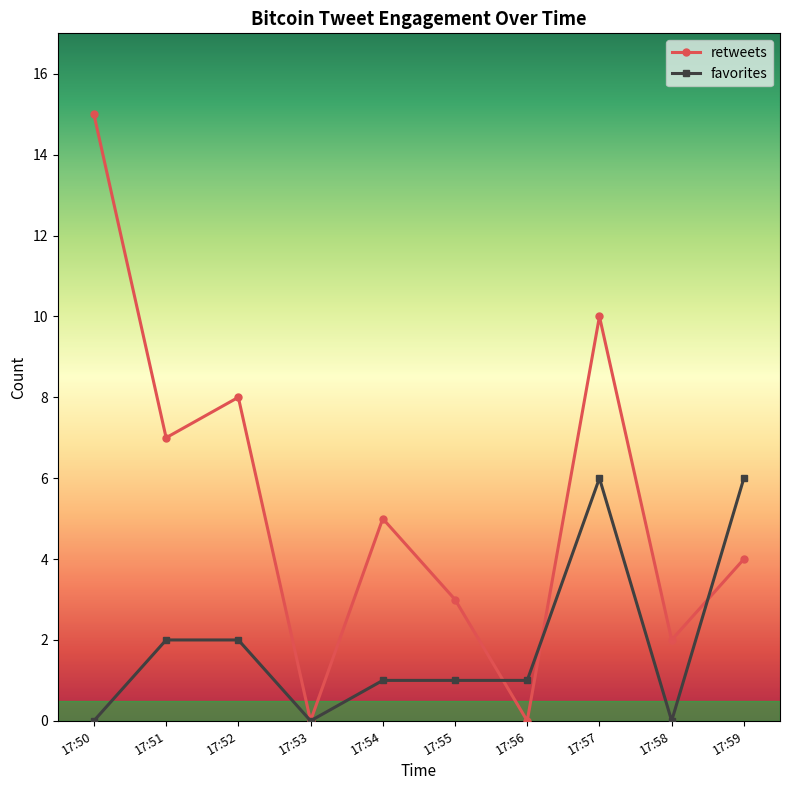

Which series changed the most between 17:53 and 17:55?

retweets